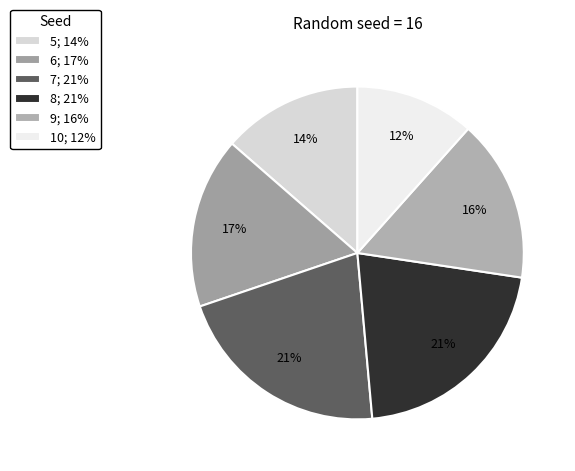

To the nearest percent, what is the difference between the 7 and 9 slice percentages?

5%